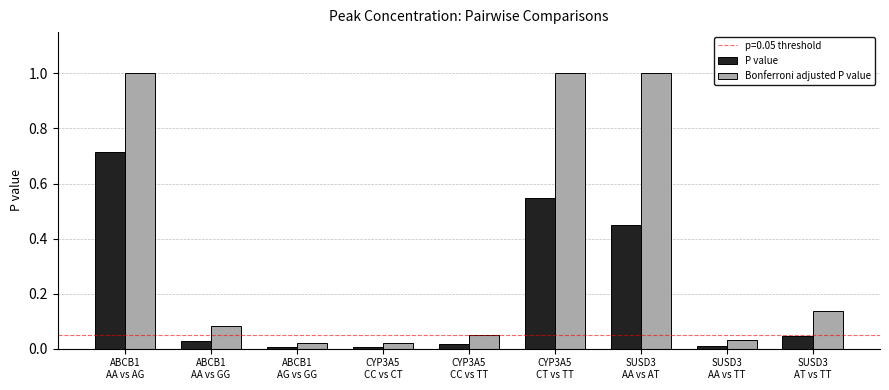

What is the difference between the second highest and second lowest values in the Bonferroni adjusted P value series?

1.0